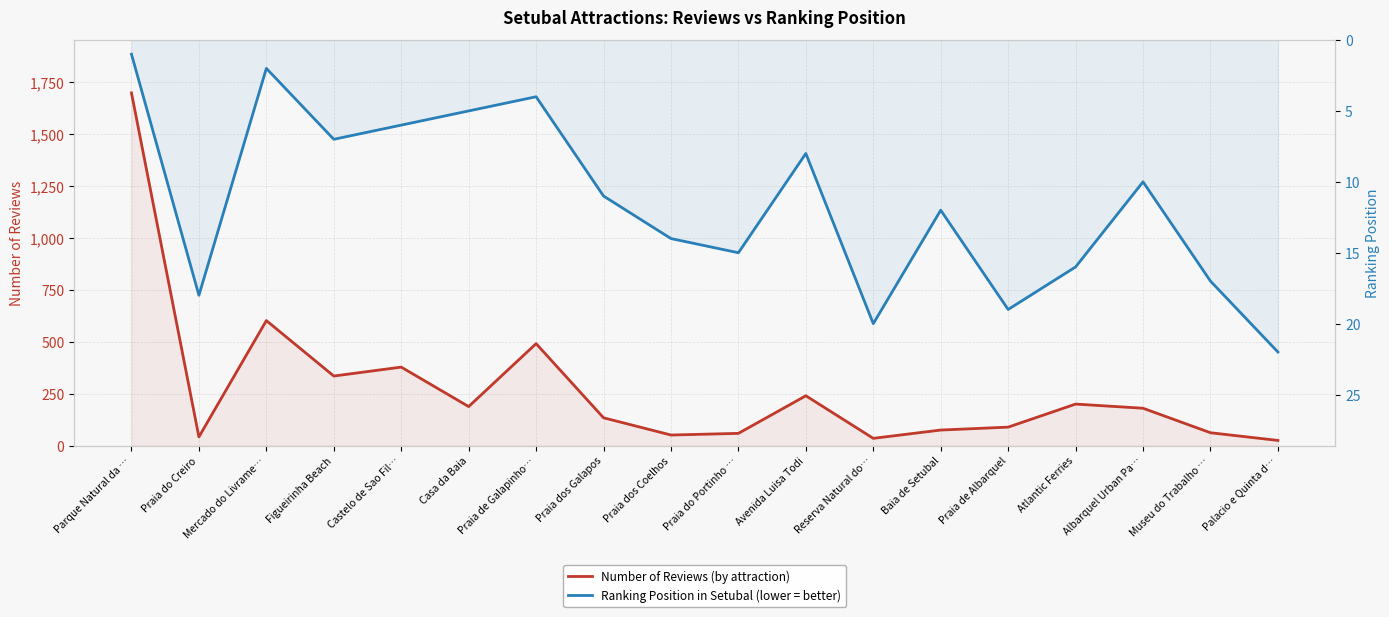

What is the difference between the ranking_position values at Praia de Albarquel and Reserva Natural do…?

1